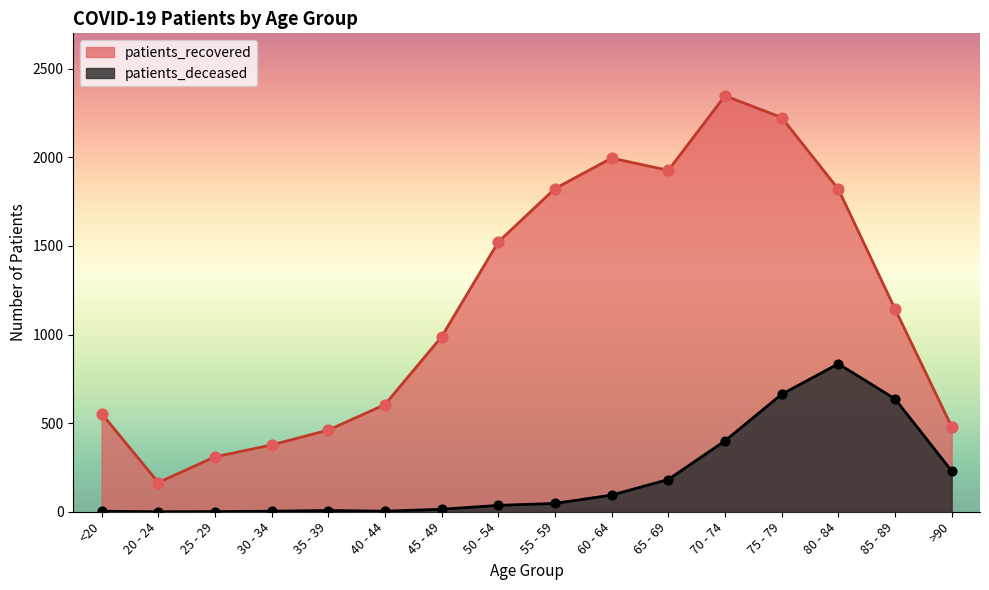

Which series has the largest total across all categories?

patients_recovered